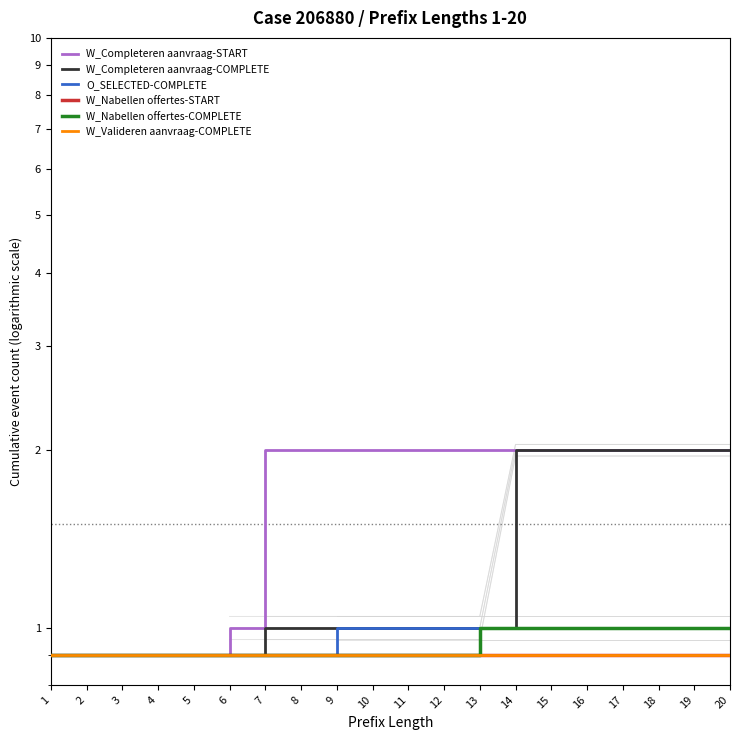

Which series changed the most between 4 and 5?

W_Completeren aanvraag-START